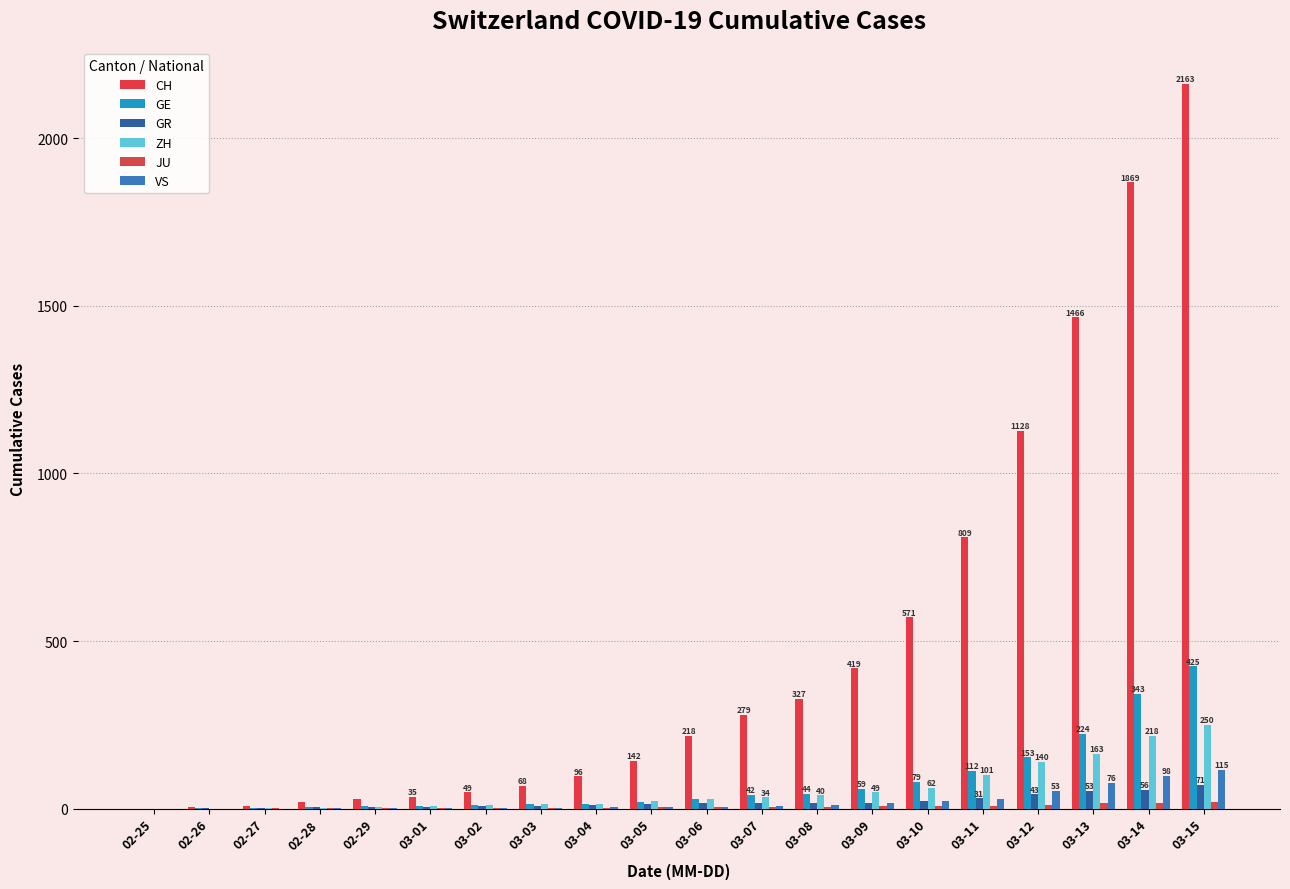

How many distinct data groups are displayed?

6